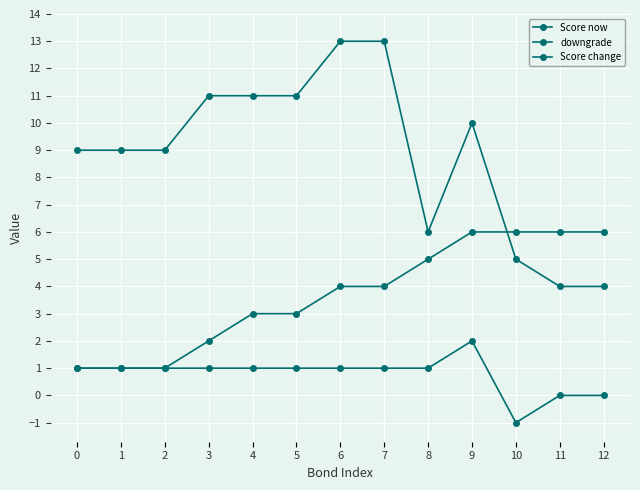

What is the value of the downgrade point at the 1st from the left?

1